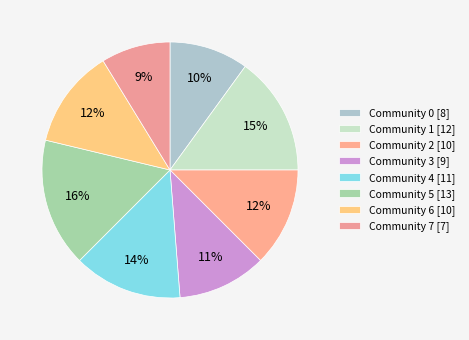

What percentage is NOT represented by Community 4?

86.2%